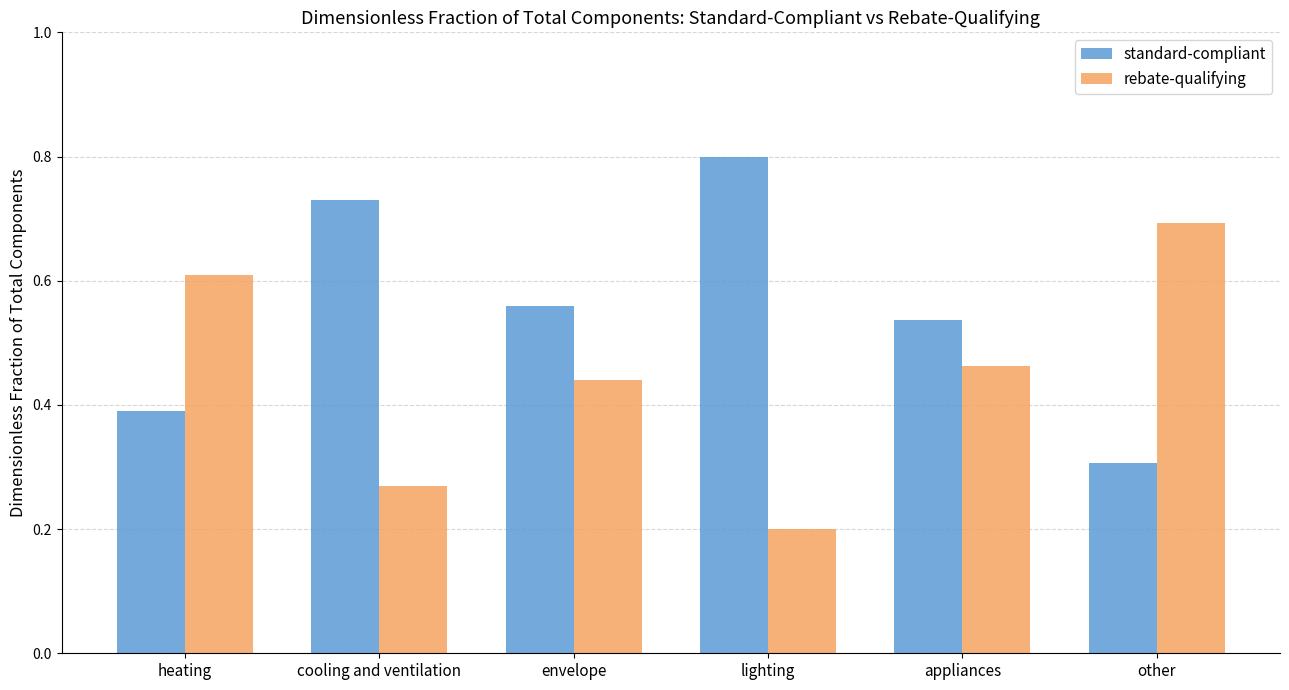

What is the label of the 4th bar from the right?

envelope